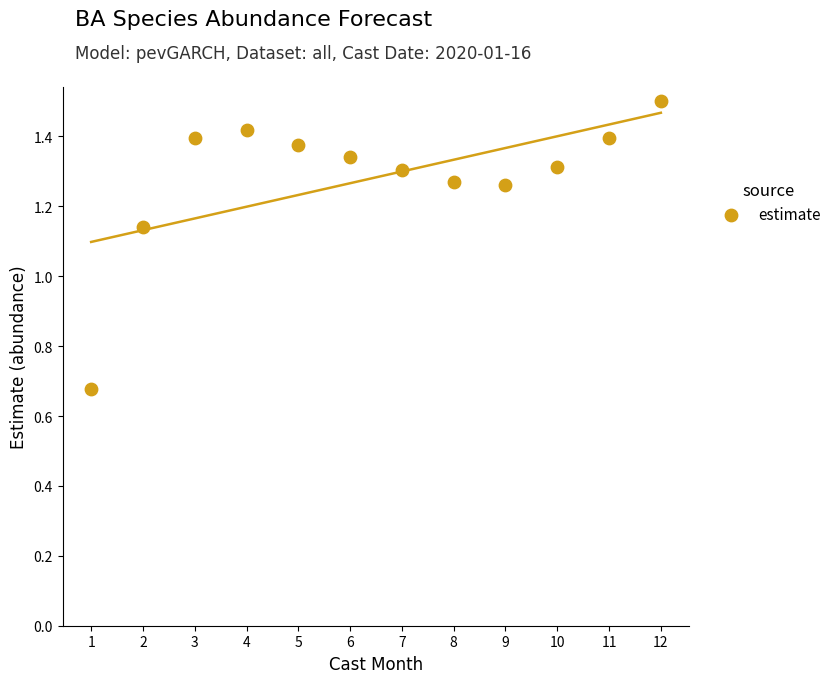

What is the average X value?

6.5